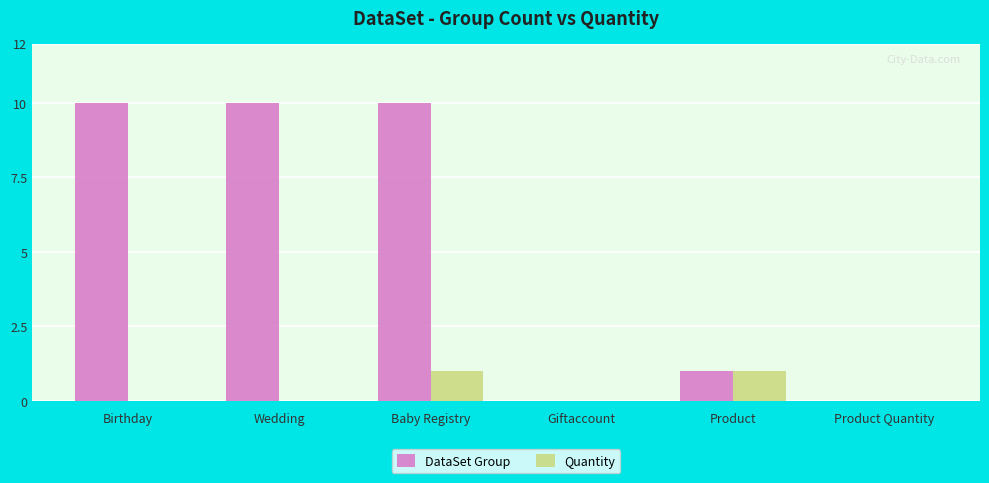

Which series changed the most between Wedding and Product?

DataSet Group